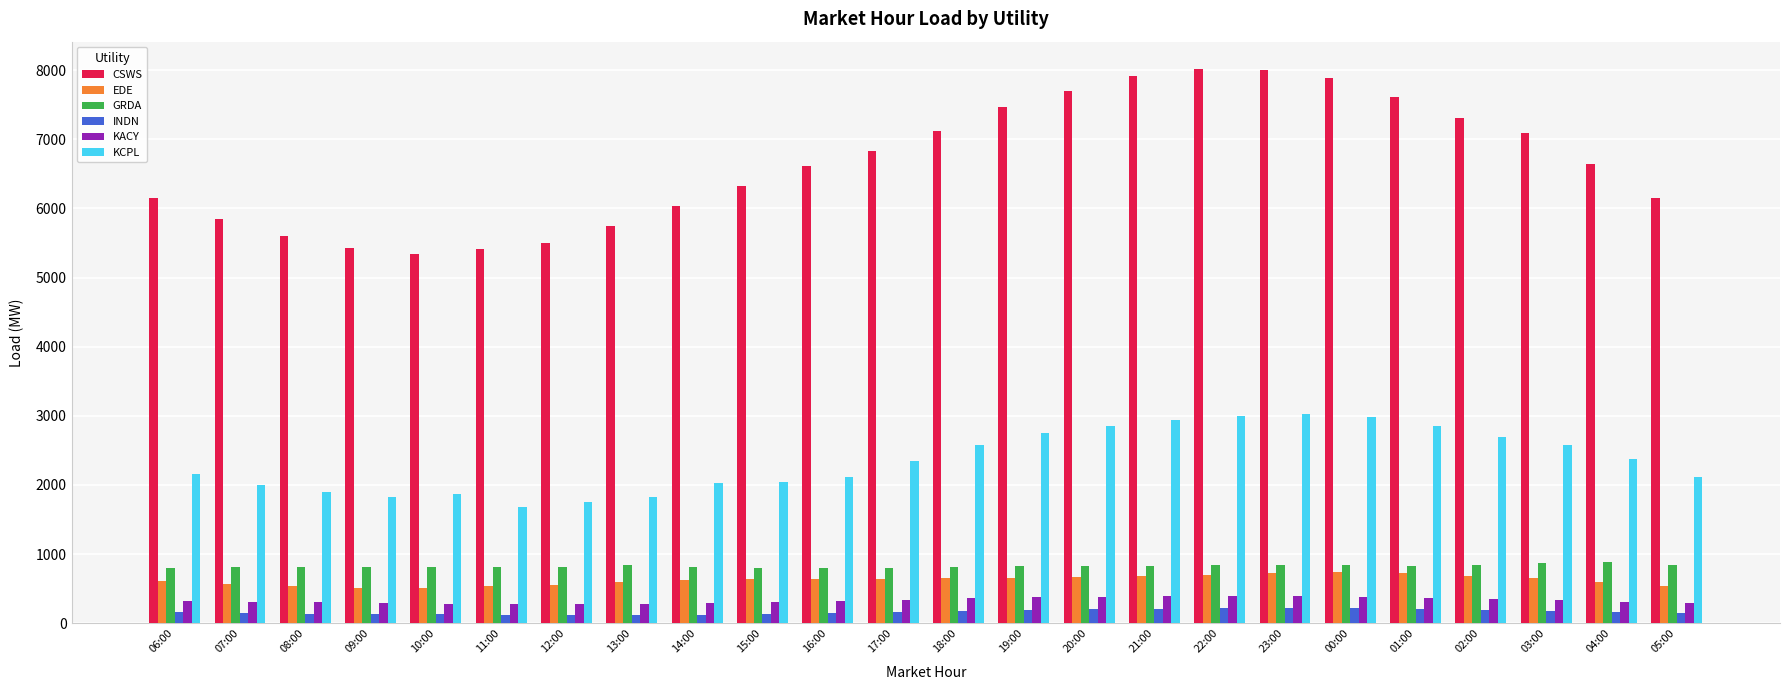

What is the highest value of the INDN series?

223.2